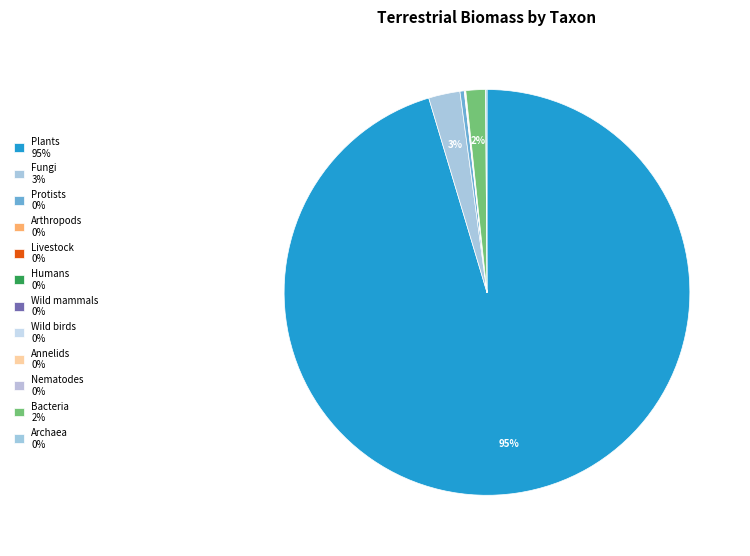

What is the smallest slice in the pie chart?

Wild birds